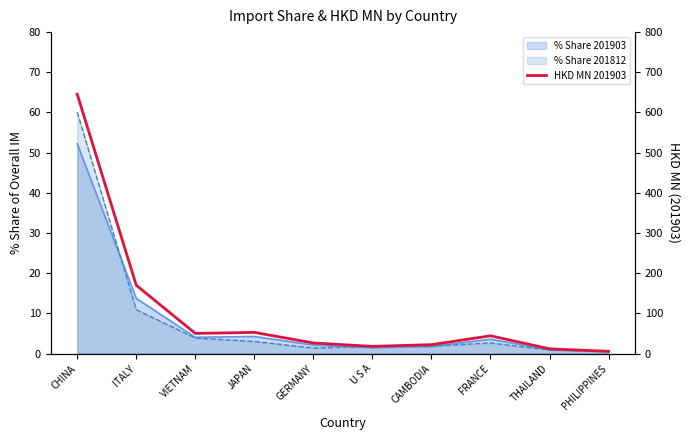

Reading left to right, what are all the values shown in this chart?

CHINA=645.6	ITALY=170.1	VIETNAM=50.3	JAPAN=52.8	GERMANY=26.5	U S A=18.1	CAMBODIA=22.3	FRANCE=44.4	THAILAND=11.9	PHILIPPINES=5.7